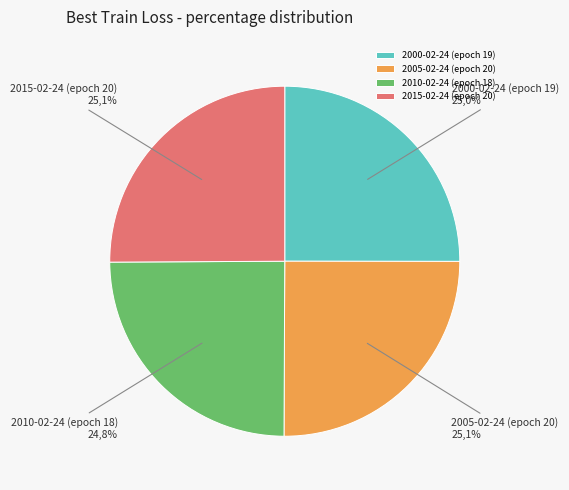

Which slice is the smallest?

2010-02-24 (epoch 18)